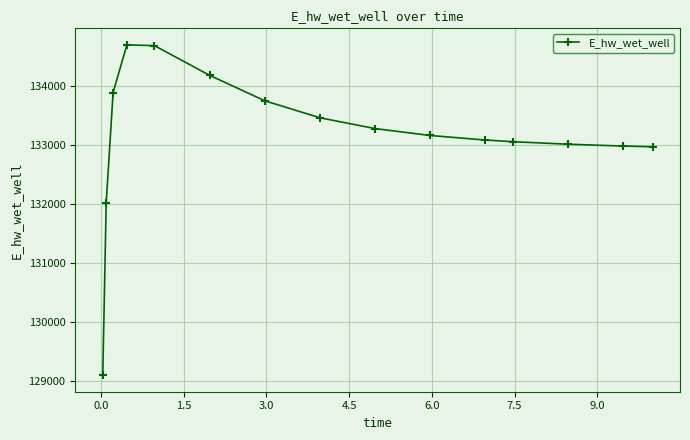

What is the difference between the maximum and minimum values?

5596.6